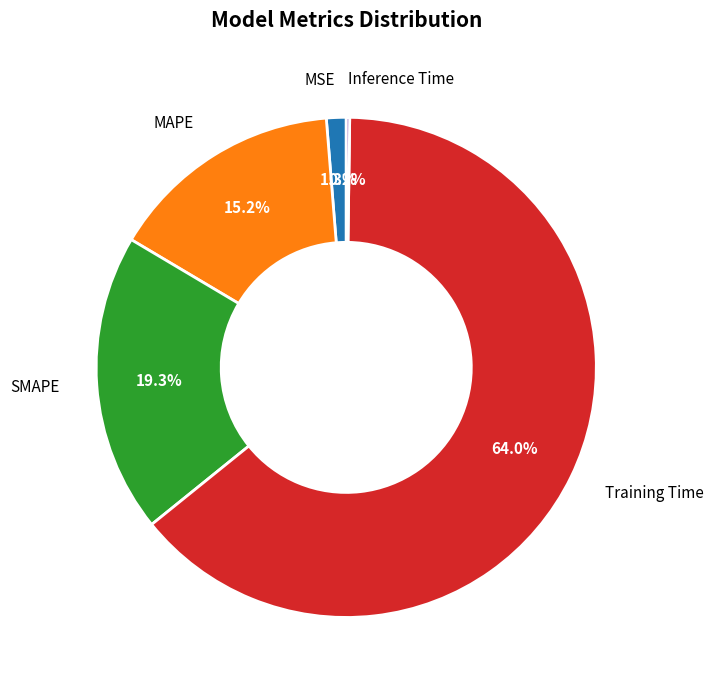

Is there any slice that represents more than half of the pie?

Yes